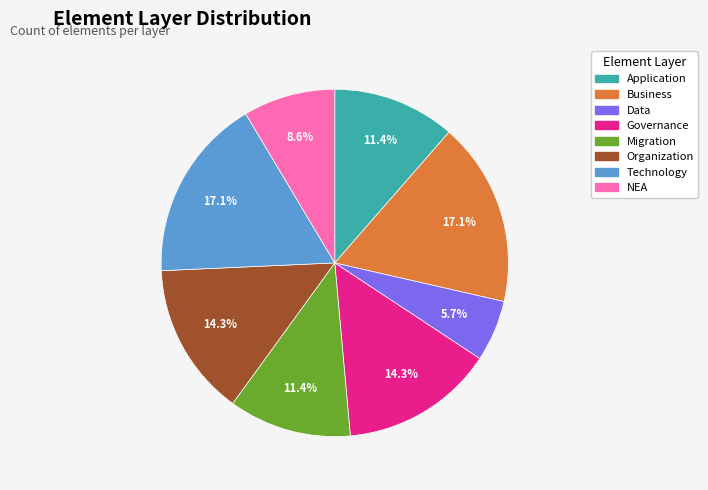

Is Data the majority of the pie?

No